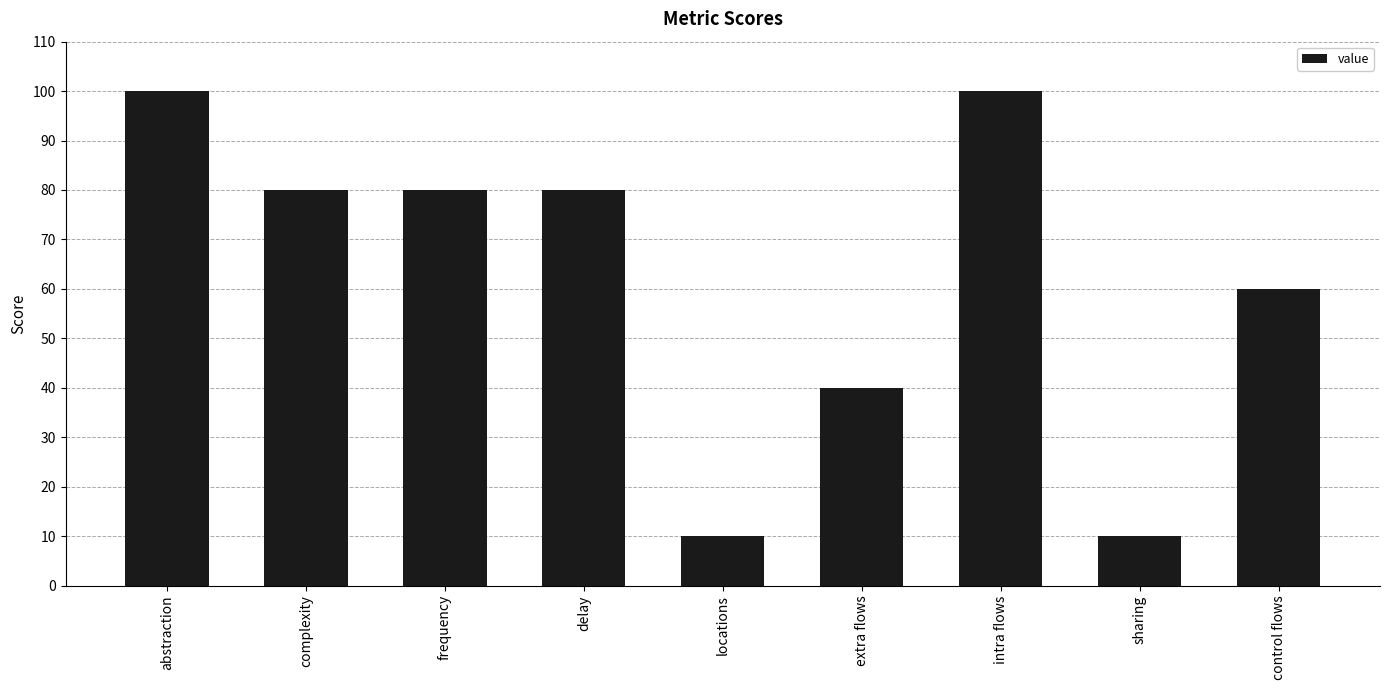

What is the sum of the values at complexity and extra flows?

120